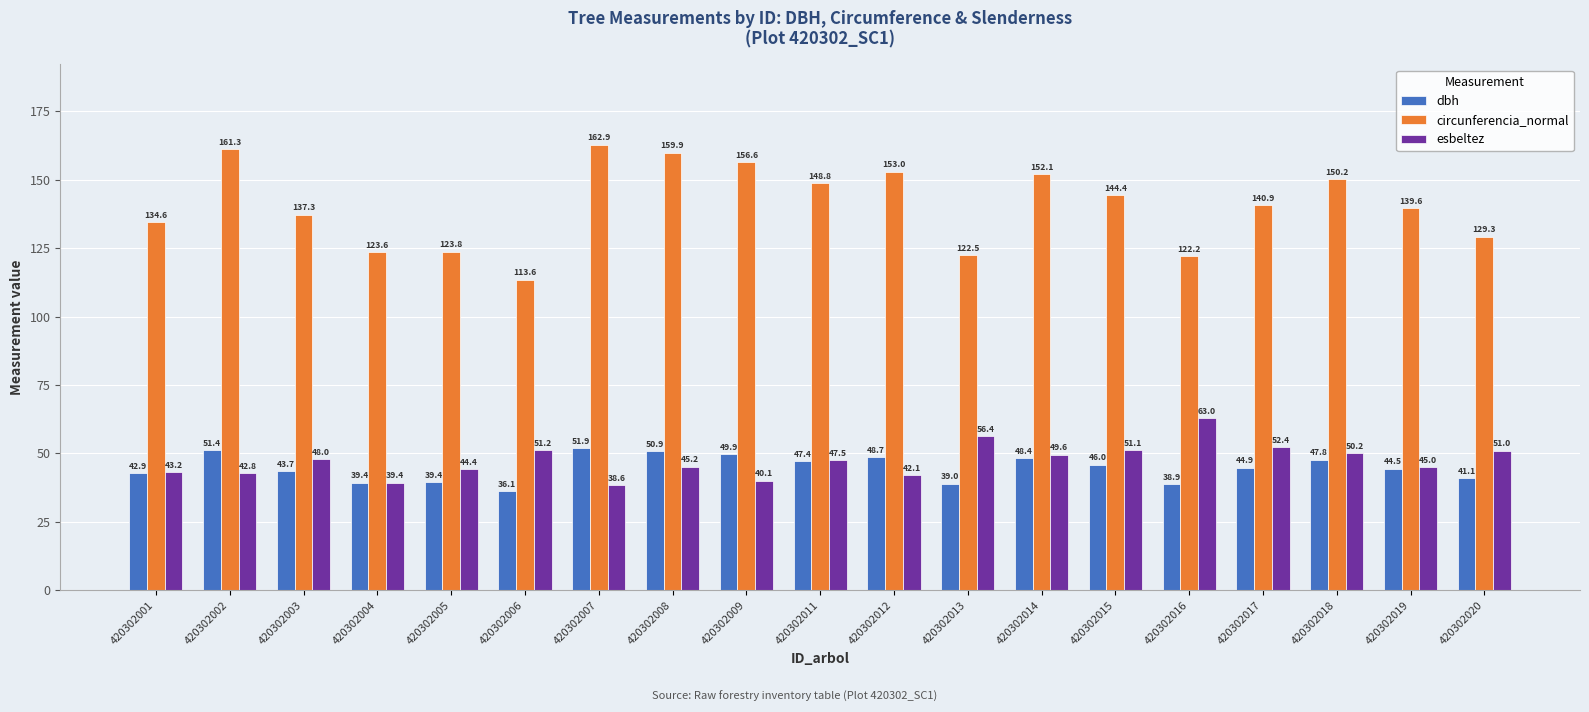

Which label corresponds to the smallest value in the chart?

420302006